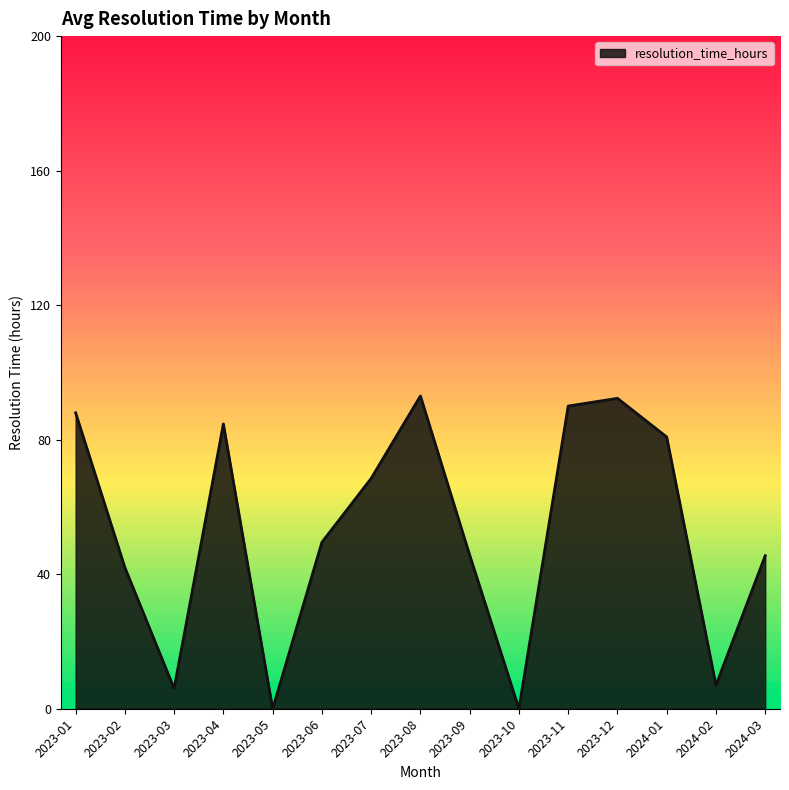

Where is the first local minimum?

2023-03